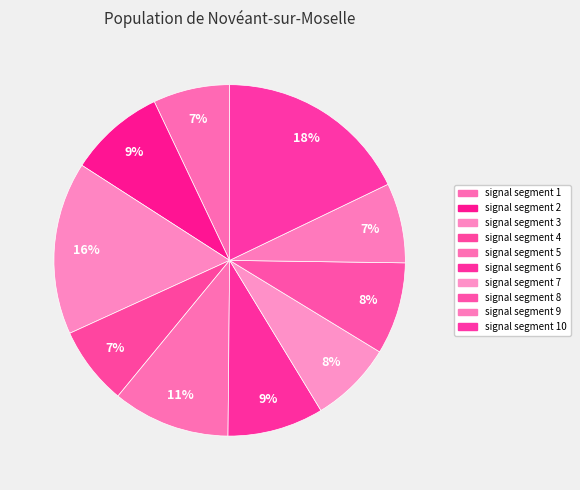

To the nearest percent, what is the difference between the signal segment 7 and signal segment 5 slice percentages?

3%